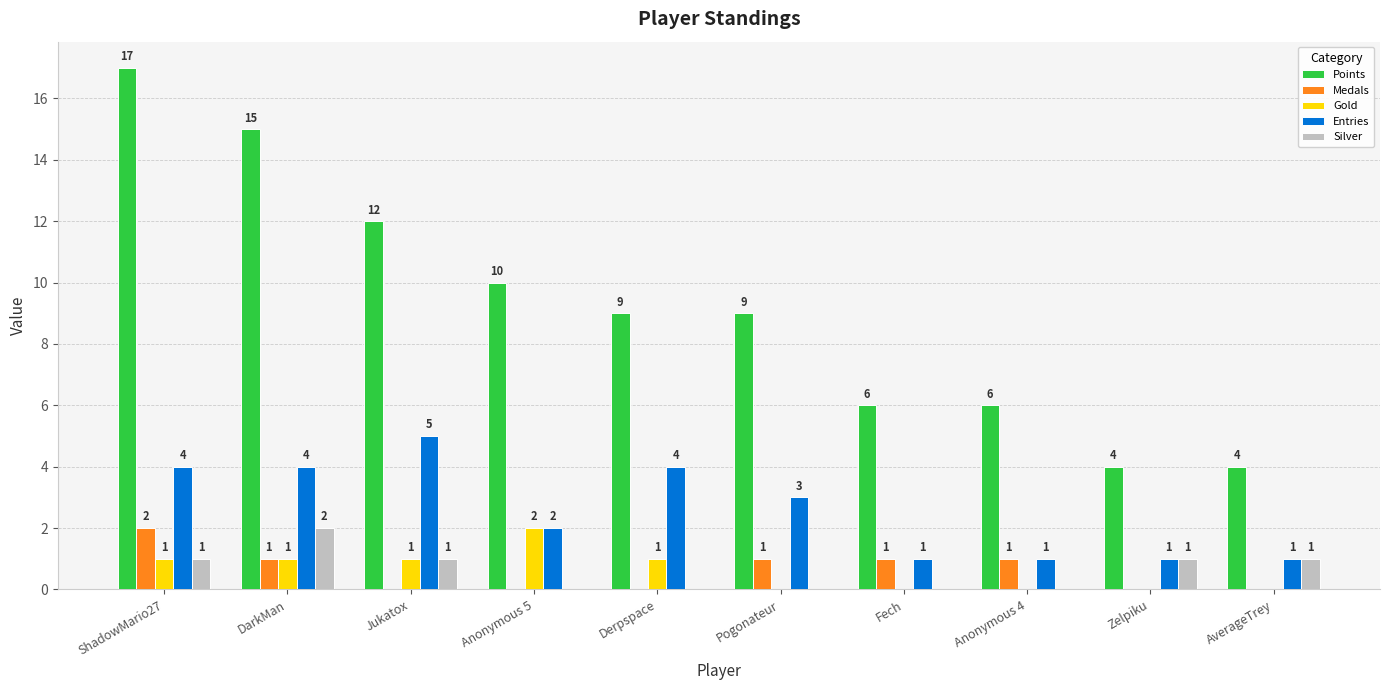

Which label corresponds to the largest value in the chart?

ShadowMario27